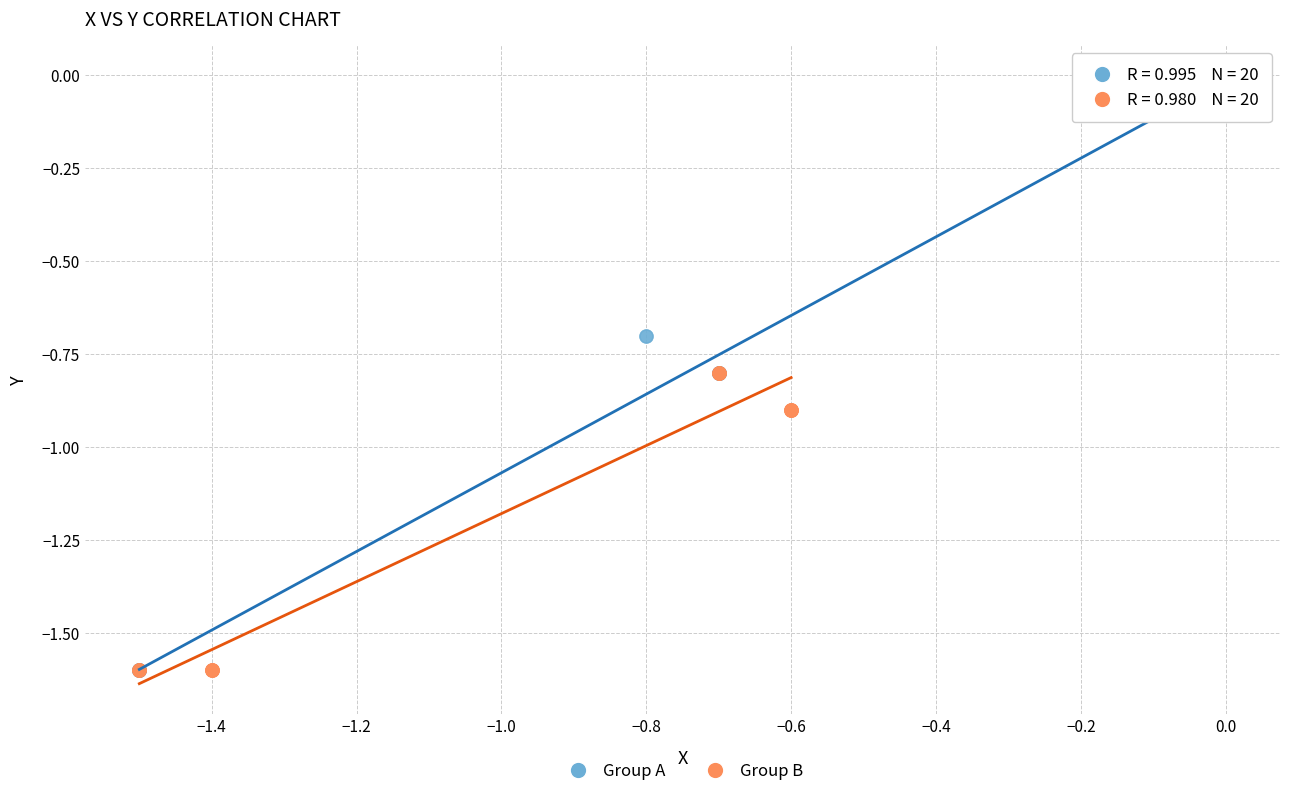

Which series has the largest Y range (max minus min)?

Group A